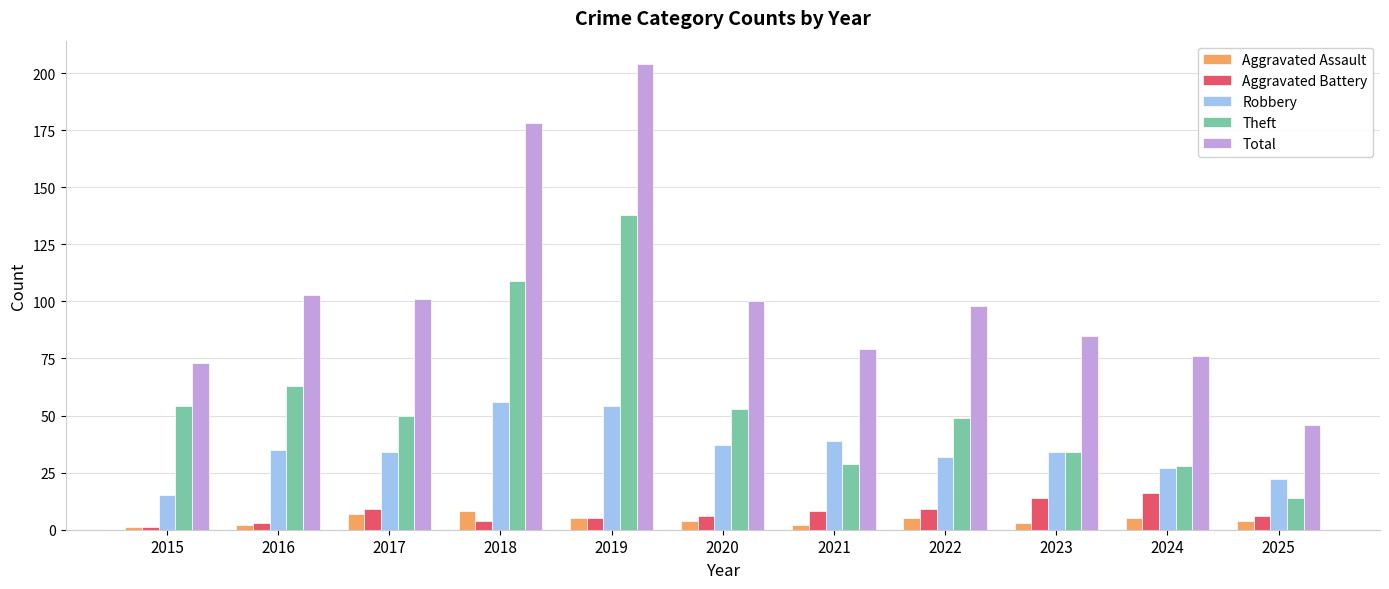

Does the chart contain stacked bars?

No